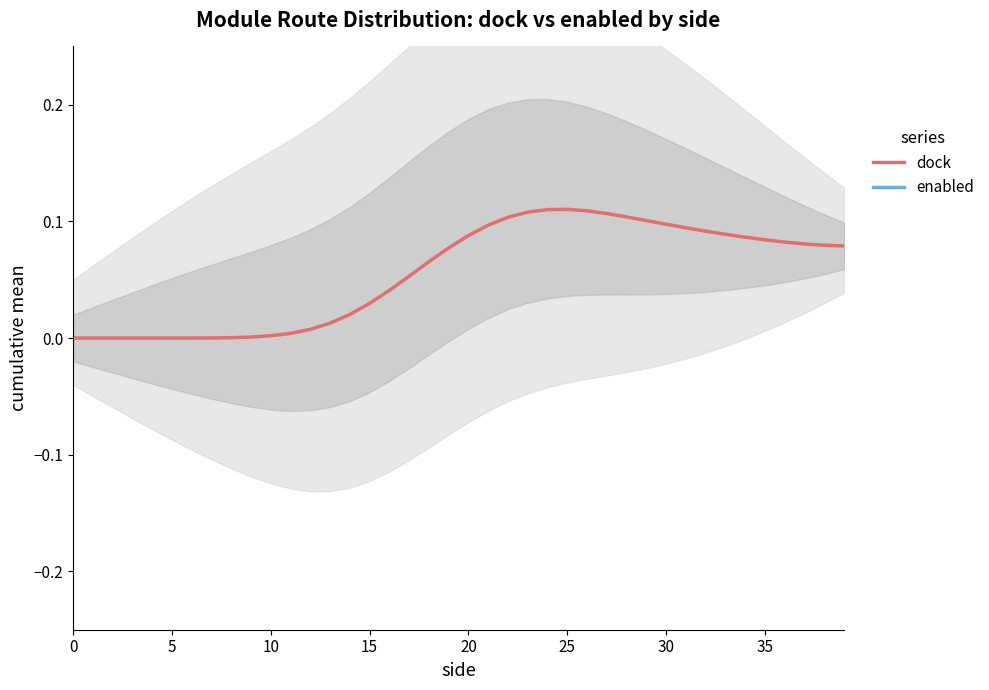

What value does the dock series have at 32?

0.1